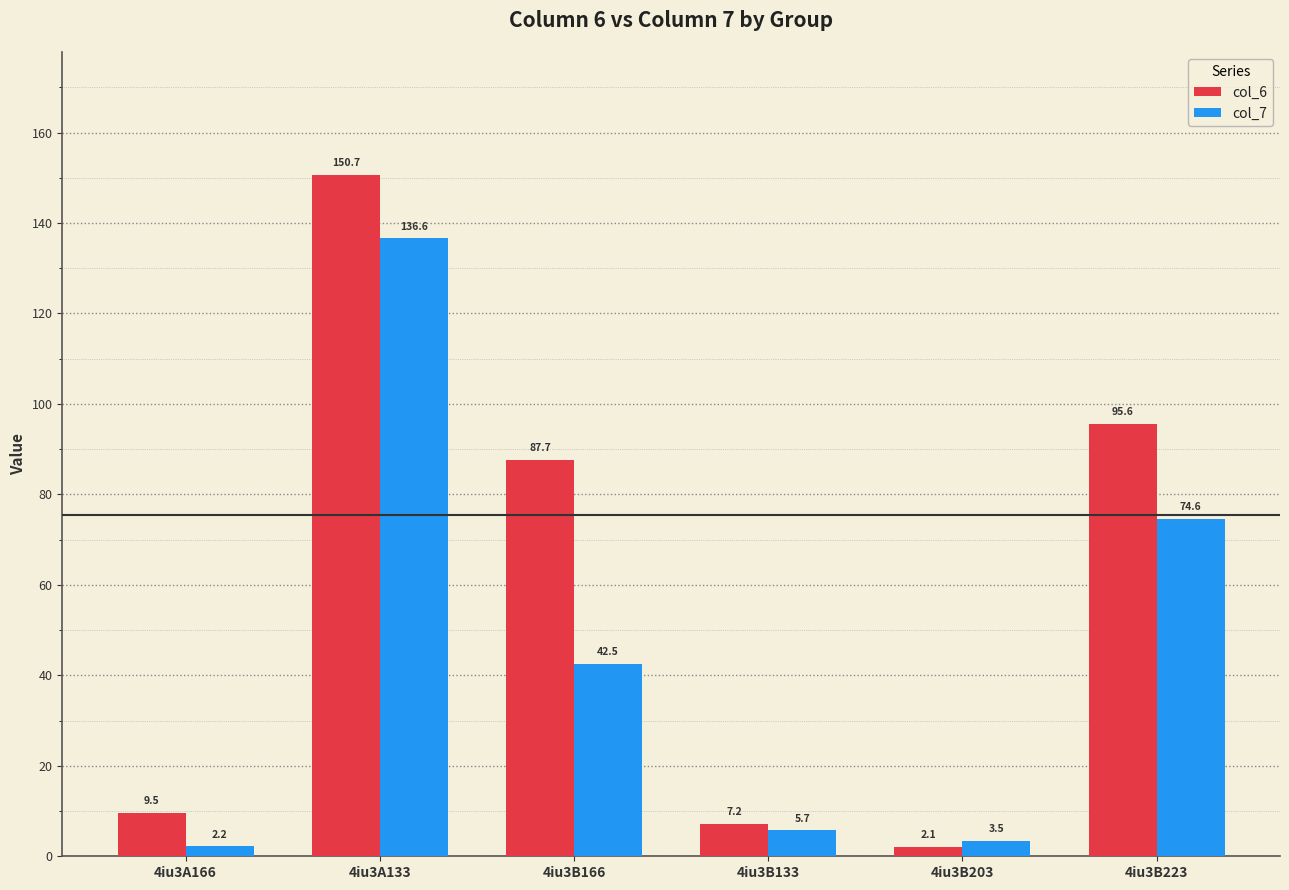

Which series has the largest total across all categories?

col_6